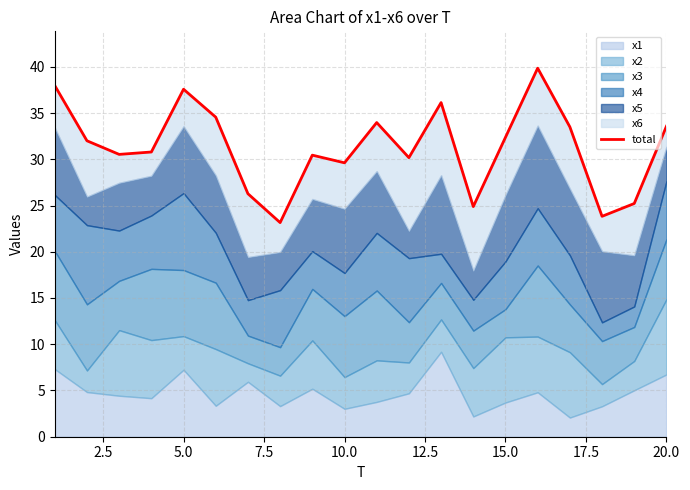

Does the chart display data point markers on the line(s)?

No